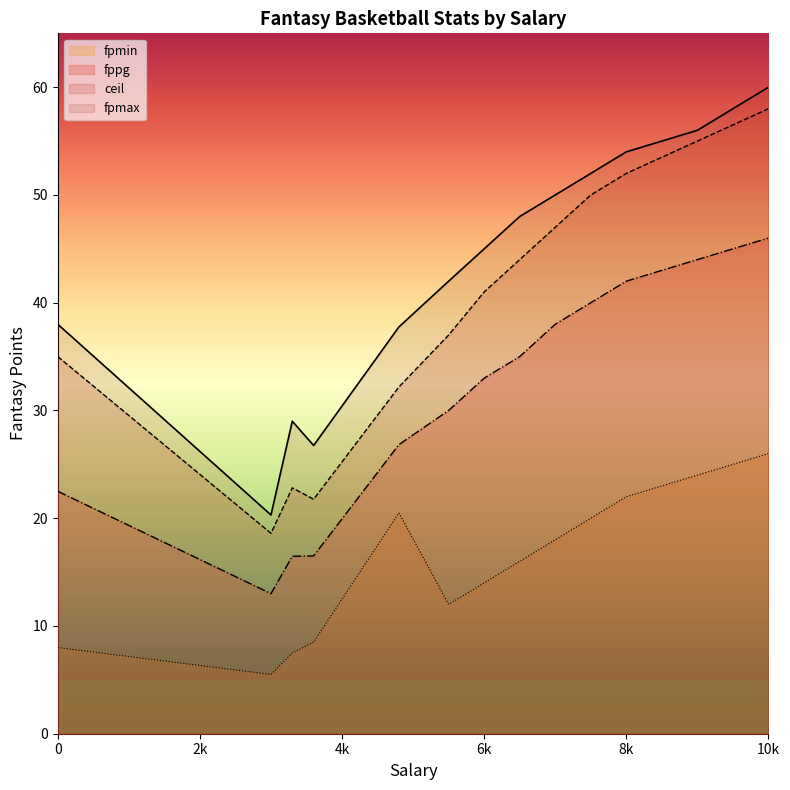

Is it true that ceil equals 86.8 at 11?

False